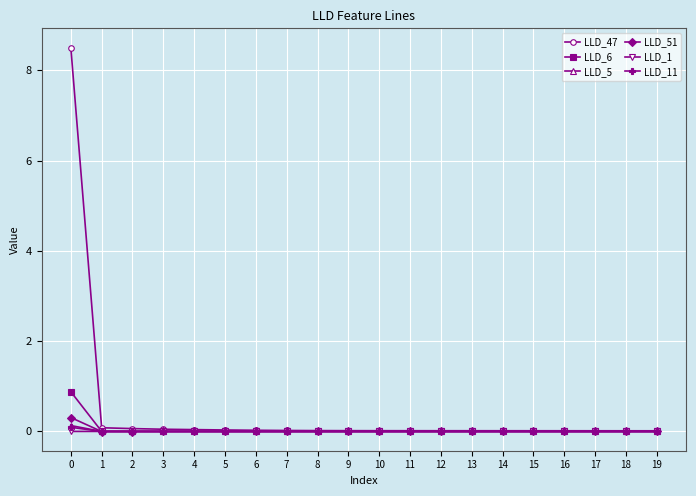

Which series has the largest total across all categories?

LLD_47